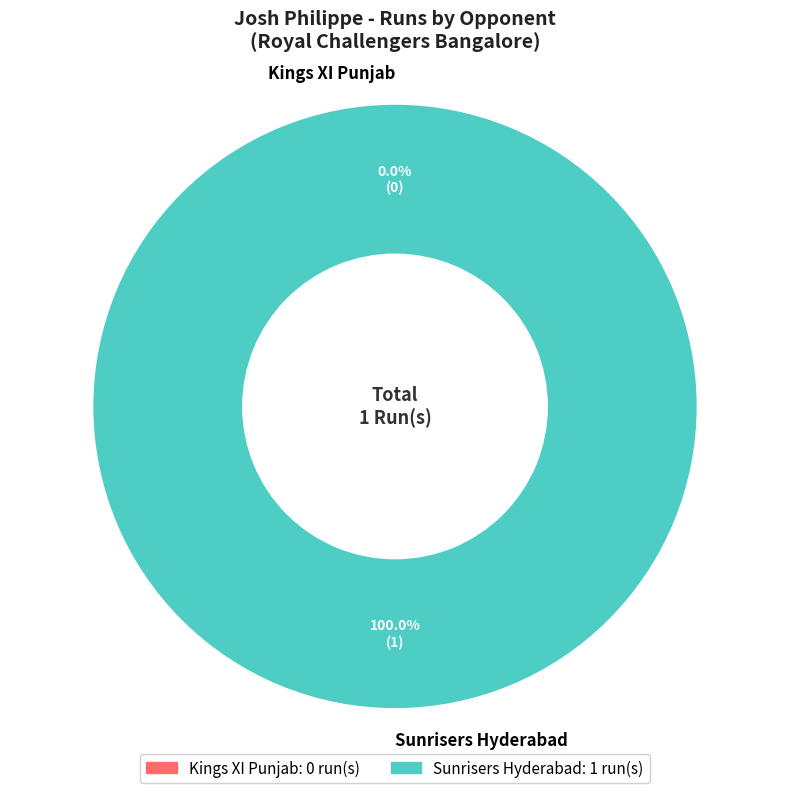

The Sunrisers Hyderabad slice represents 91% of the pie. True or false?

False